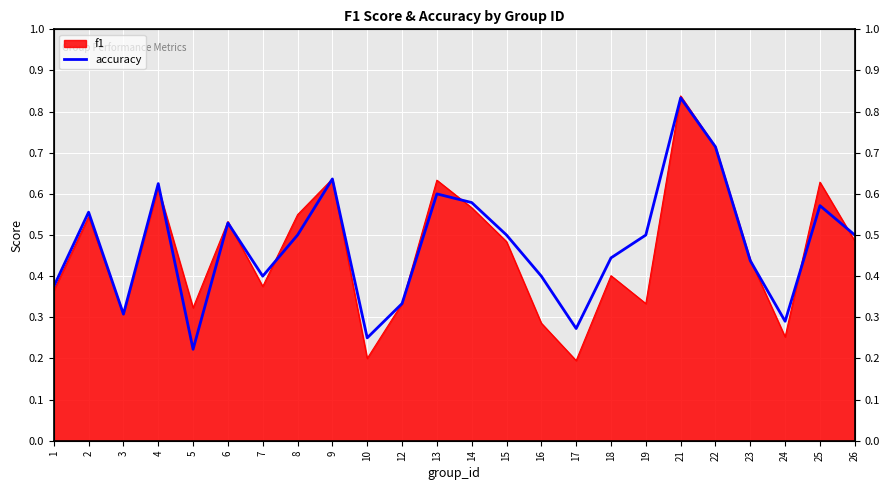

What is the value of the 14th point from the left?

0.5